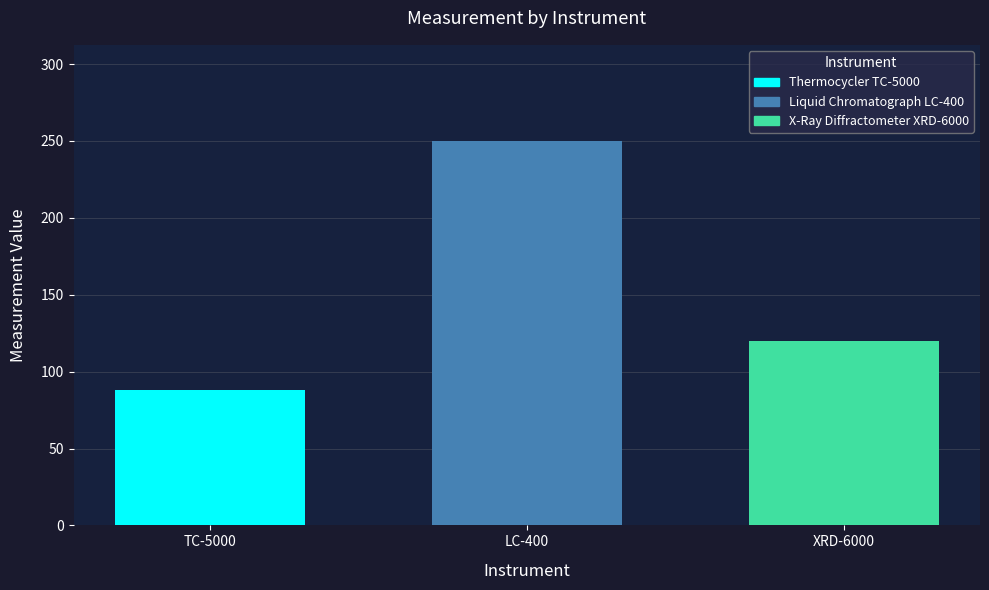

What is the difference between the highest and lowest values at LC-400?

162